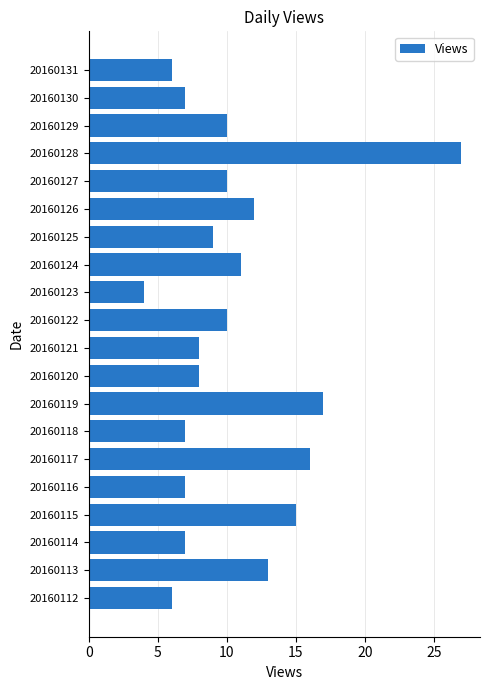

What is the sum of the values at 20160119 and 20160129?

27